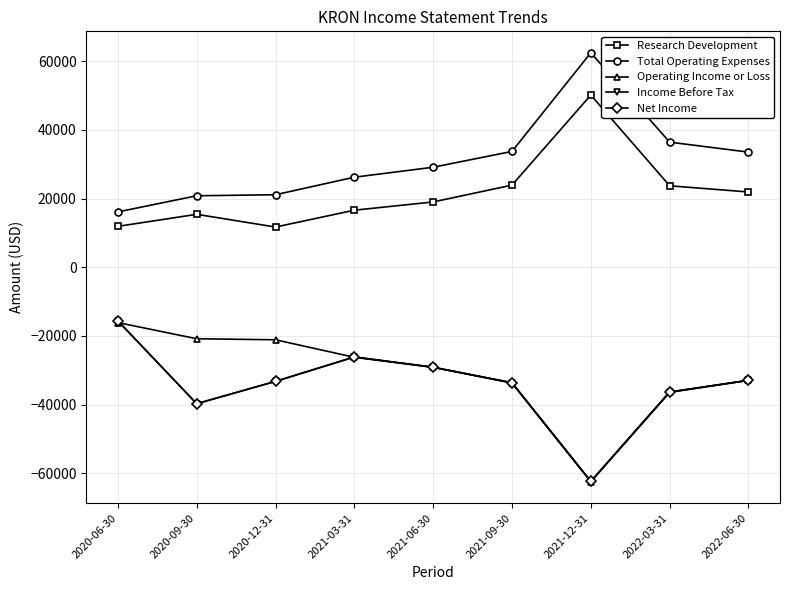

At which category does Net Income reach its first local peak?

2021-03-31